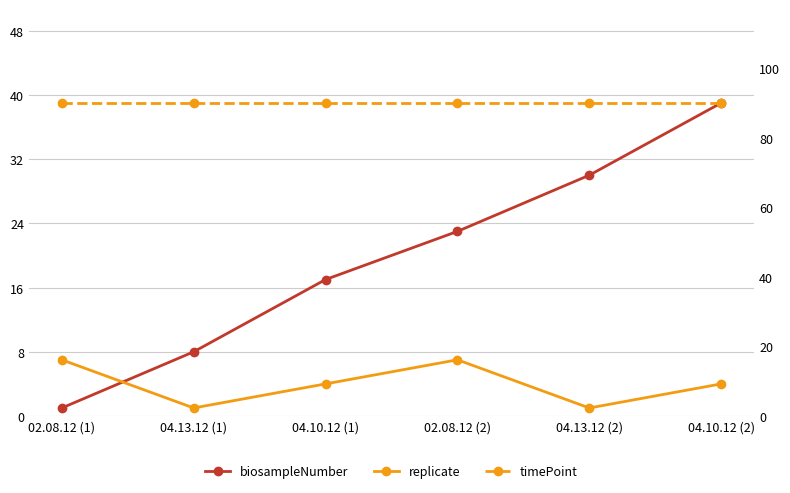

Reading left to right, extract all data points from this chart.

biosampleNumber: 02.08.12 (1)=1	04.13.12 (1)=8	04.10.12 (1)=17	02.08.12 (2)=23	04.13.12 (2)=30	04.10.12 (2)=39
replicate: 02.08.12 (1)=7	04.13.12 (1)=1	04.10.12 (1)=4	02.08.12 (2)=7	04.13.12 (2)=1	04.10.12 (2)=4
timePoint: 02.08.12 (1)=90	04.13.12 (1)=90	04.10.12 (1)=90	02.08.12 (2)=90	04.13.12 (2)=90	04.10.12 (2)=90